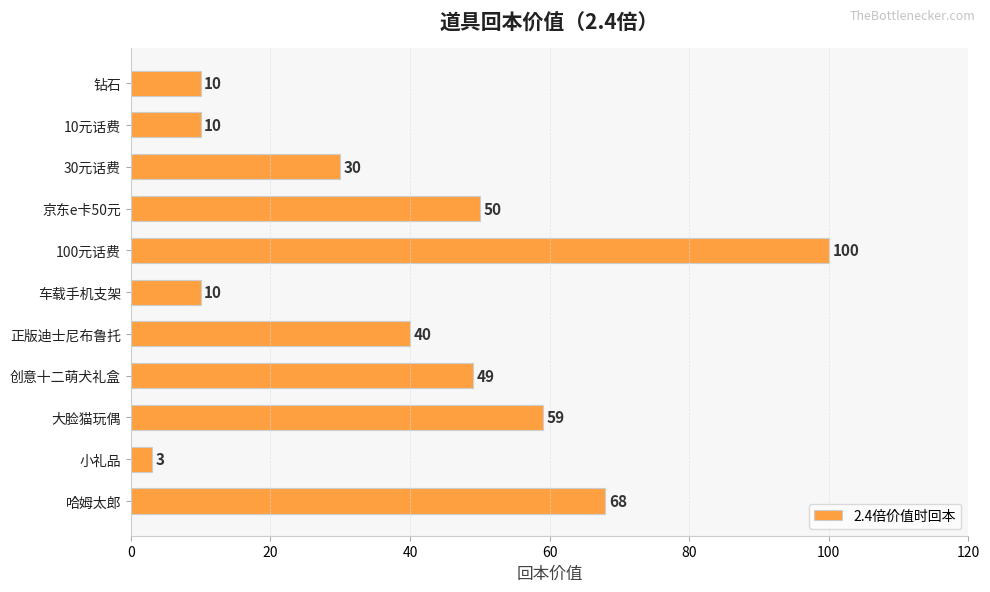

Reading top to bottom, what are all the values shown in this chart?

10	10	30	50	100	10	40	49	59	3	68